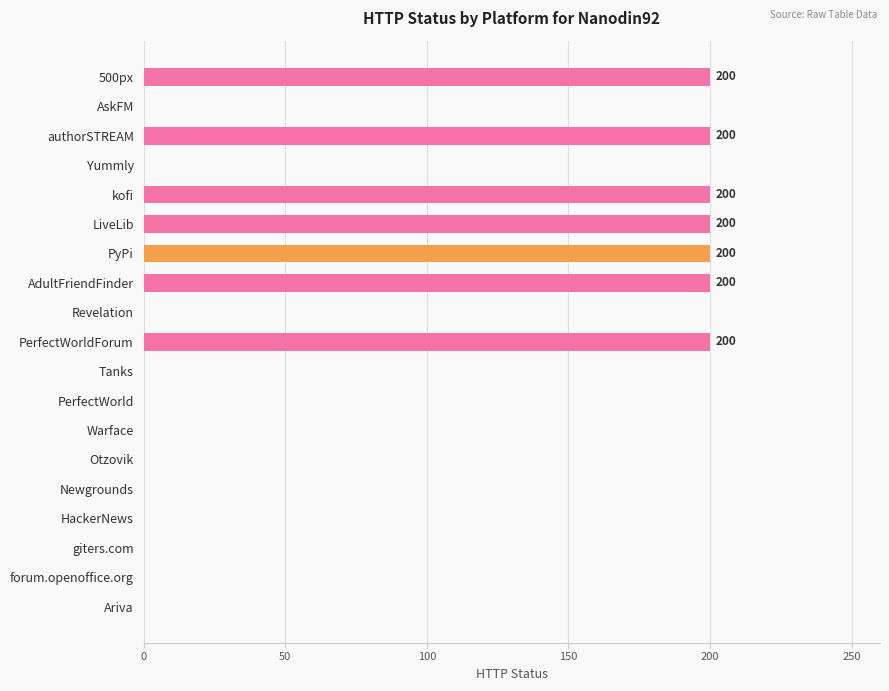

What is the greatest value displayed?

200